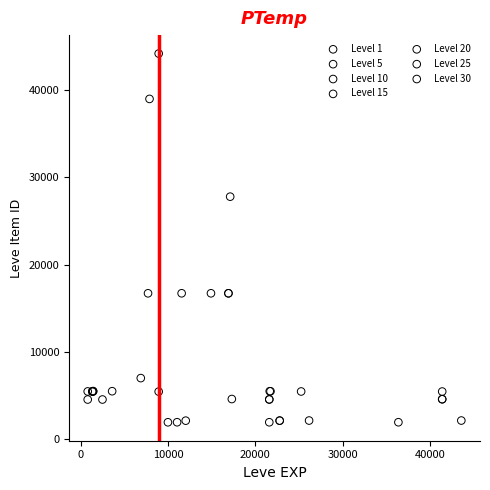

Which series contains the highest Y value?

Level 10